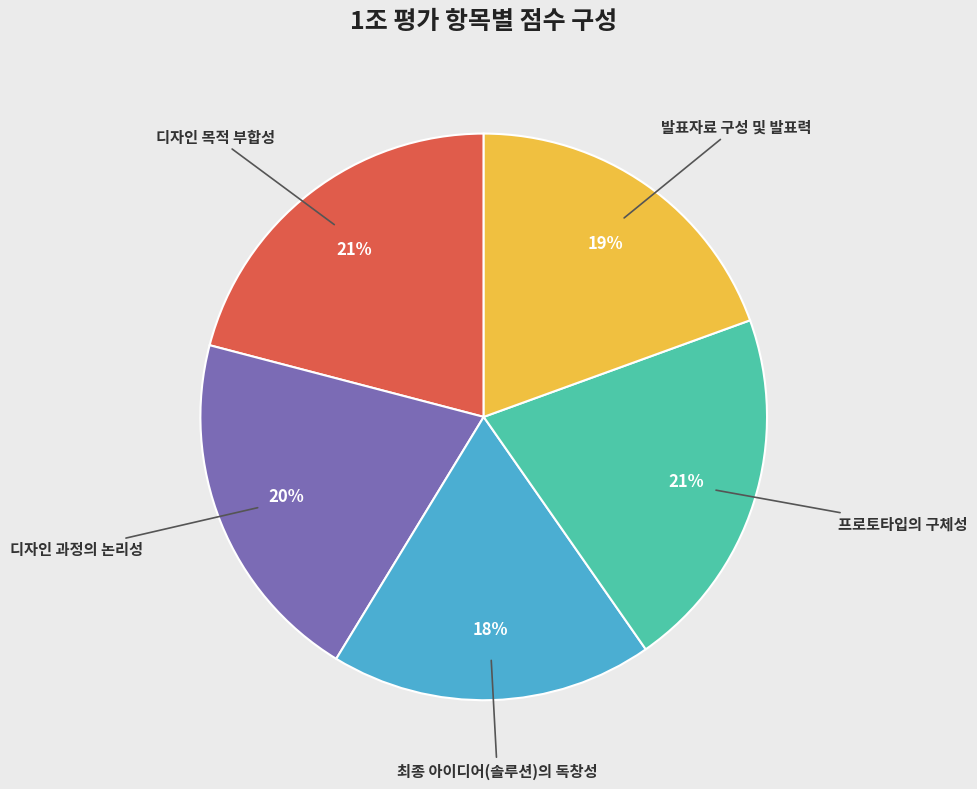

To the nearest percent, what is the average slice percentage?

20%